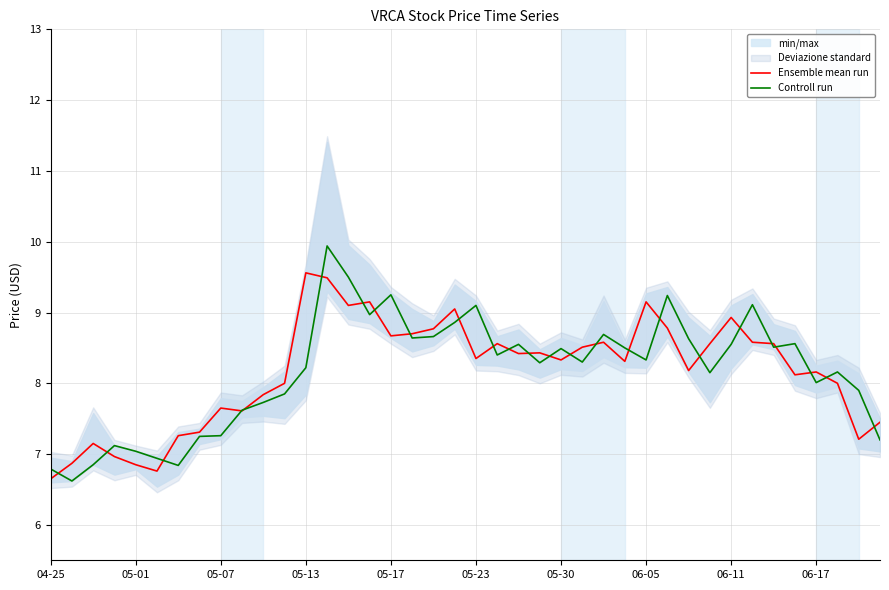

What is the minimum value shown in the chart?

6.6